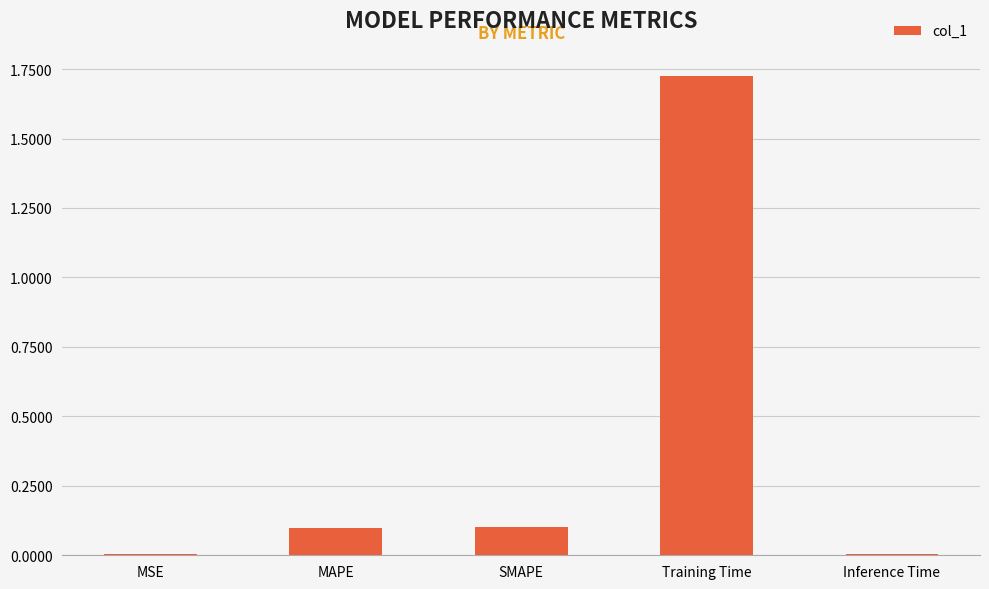

The chart shows a value of 0.0 at SMAPE. True or false?

False